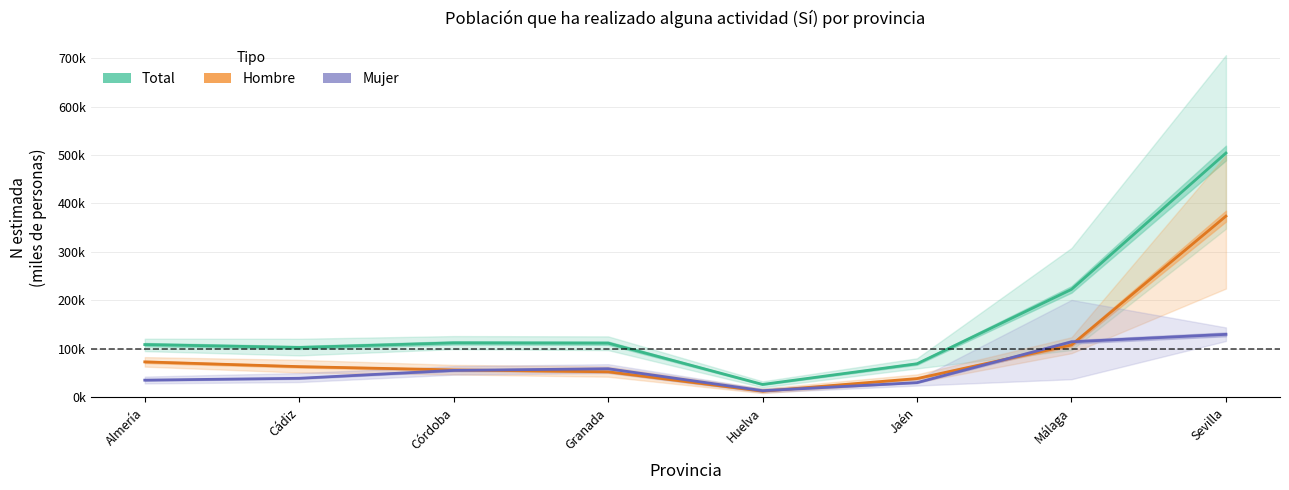

What is the minimum value for Mujer (estimación)?

13.9